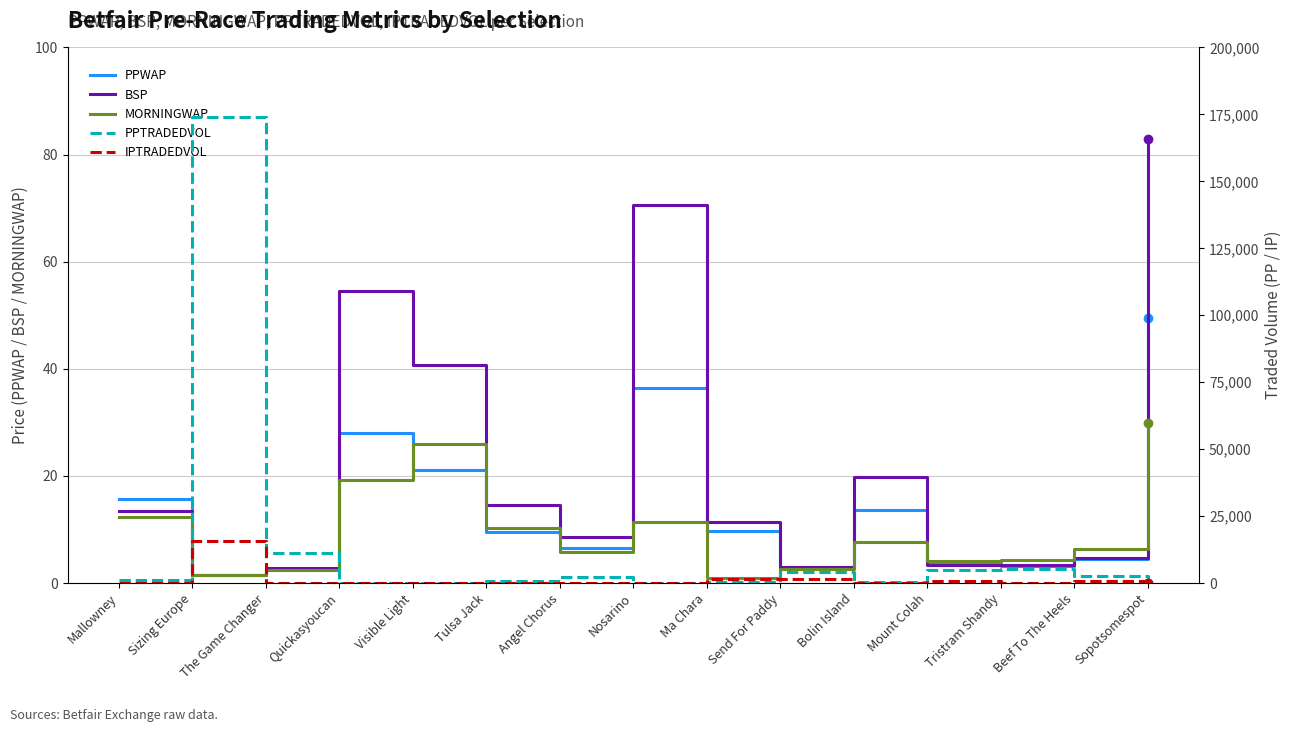

How many data points does each series have?

15